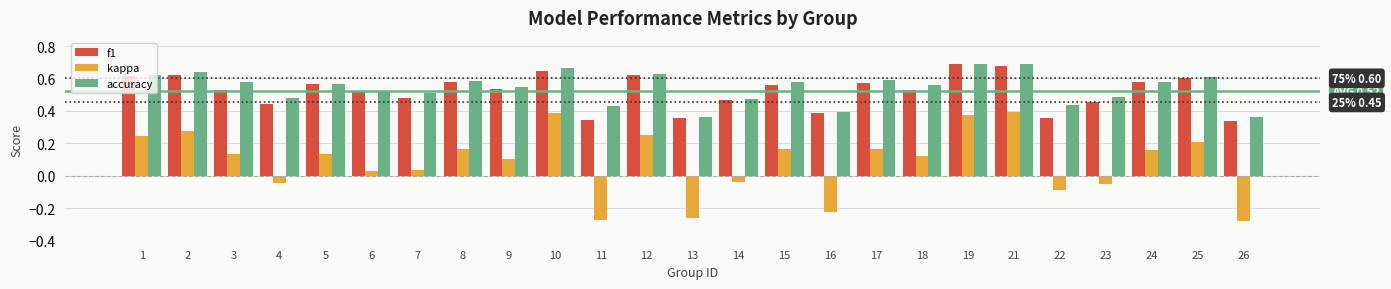

What is the sum of all accuracy values?

13.6